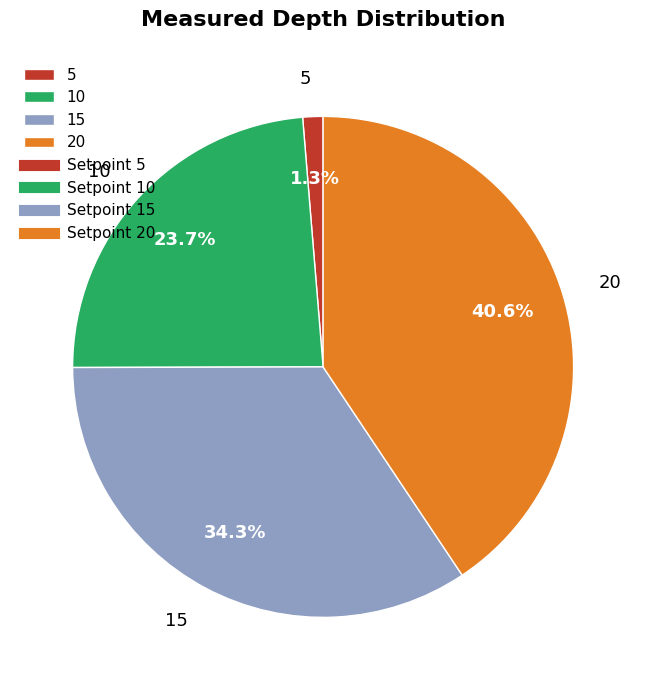

To the nearest percent, what is the average slice percentage?

25%